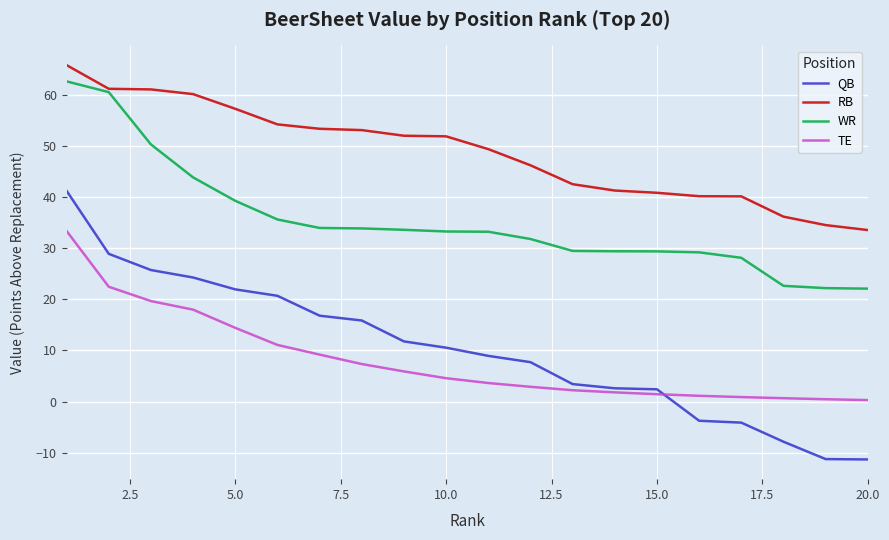

How many values in the TE series exceed 4?

10